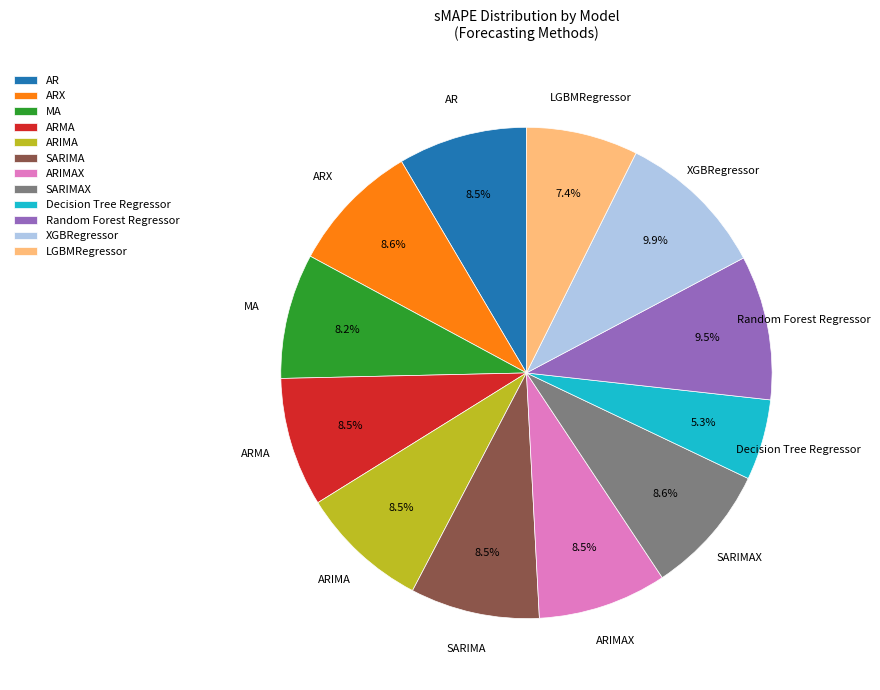

To the nearest percent, what is the difference between the ARIMAX and LGBMRegressor slice percentages?

1%